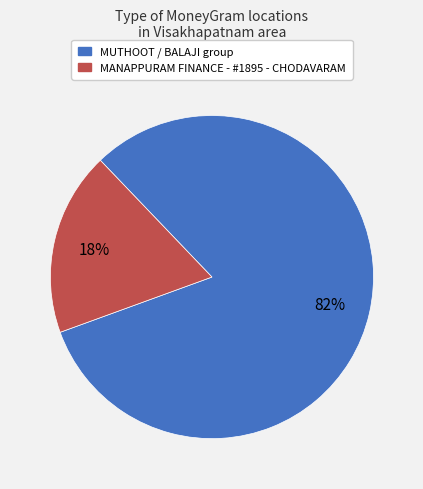

Is the sum of MANAPPURAM FINANCE - #1895 - CHODAVARAM and MUTHOOT / BALAJI group greater than half?

Yes